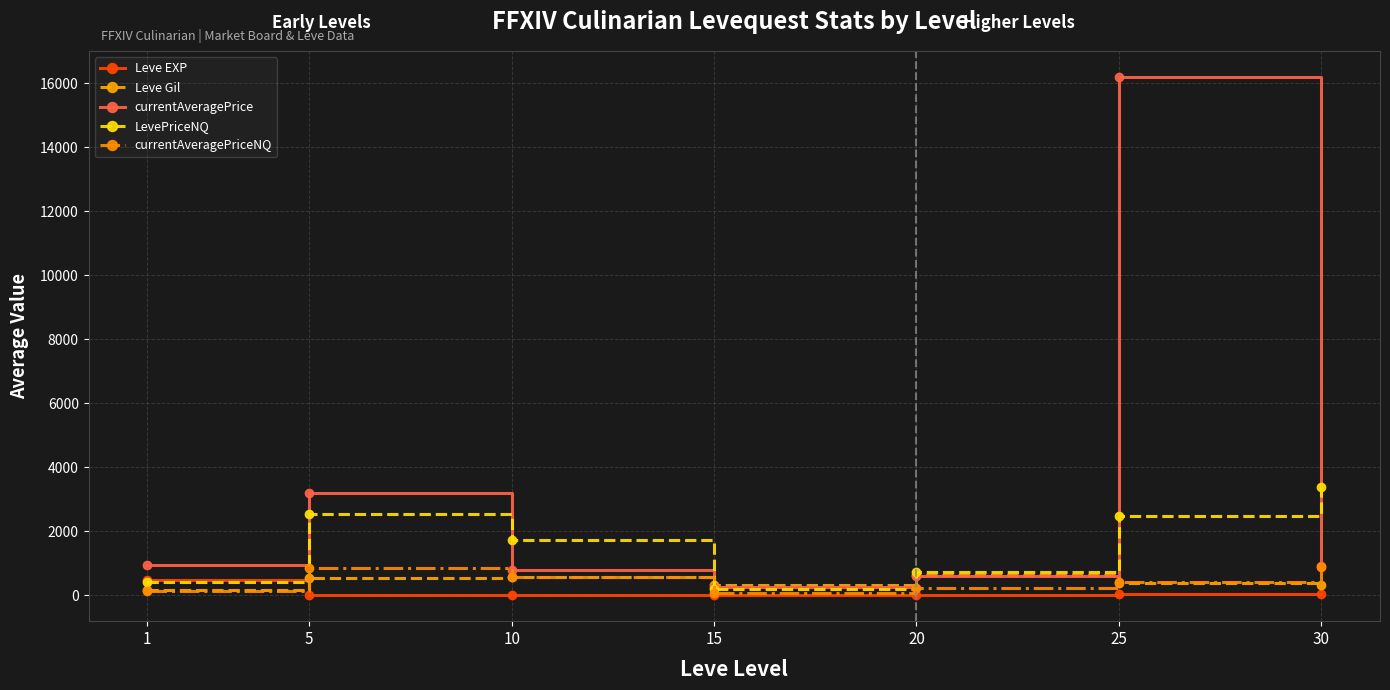

What is the maximum value shown in the chart?

16189.5